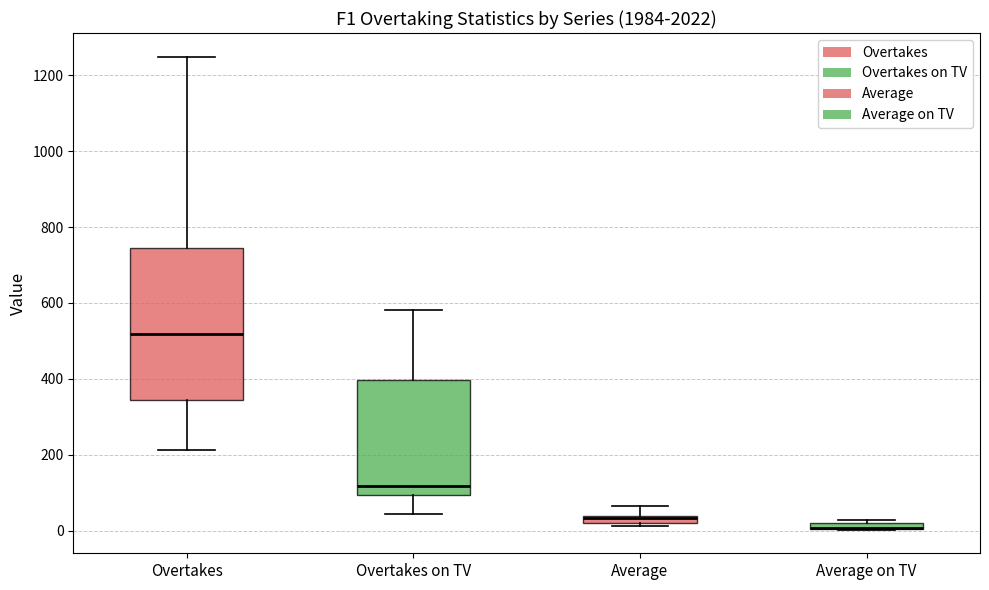

Comparing the boxes themselves (not the whiskers), which one is the tallest?

Overtakes